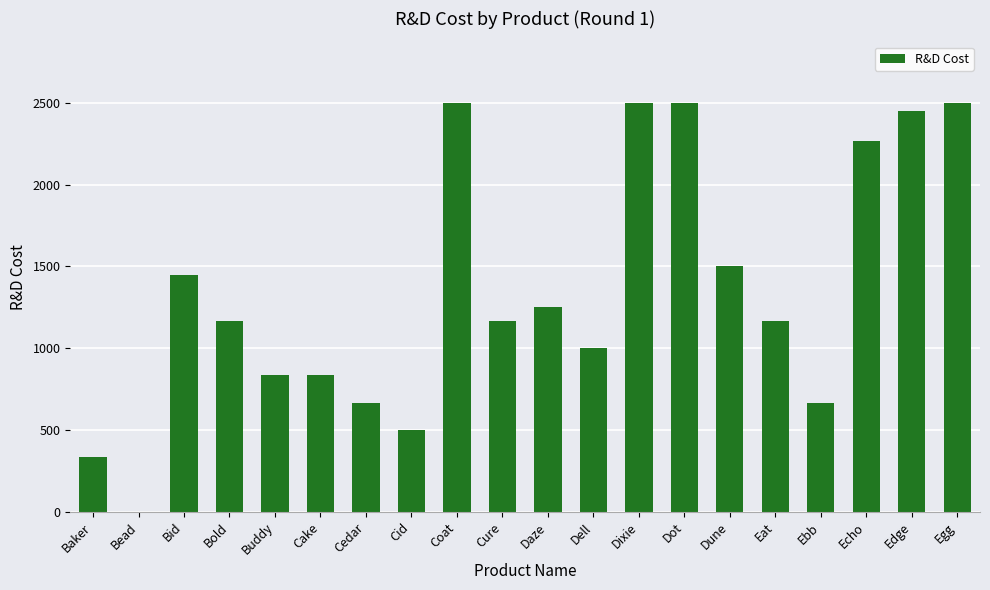

What is the change in value from Cid to Coat?

+2000.0